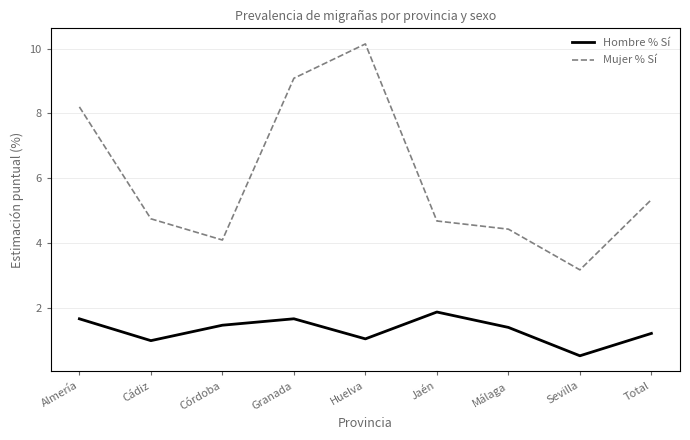

Which series changed the most between Cádiz and Córdoba?

Mujer % Sí